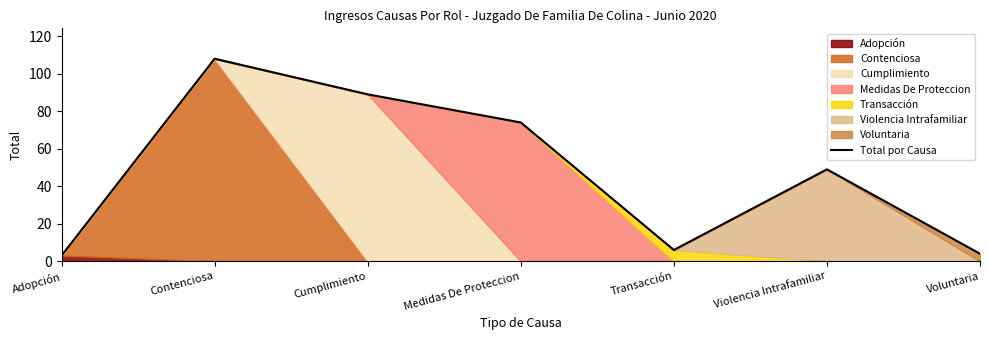

What is the sum of all values?

333